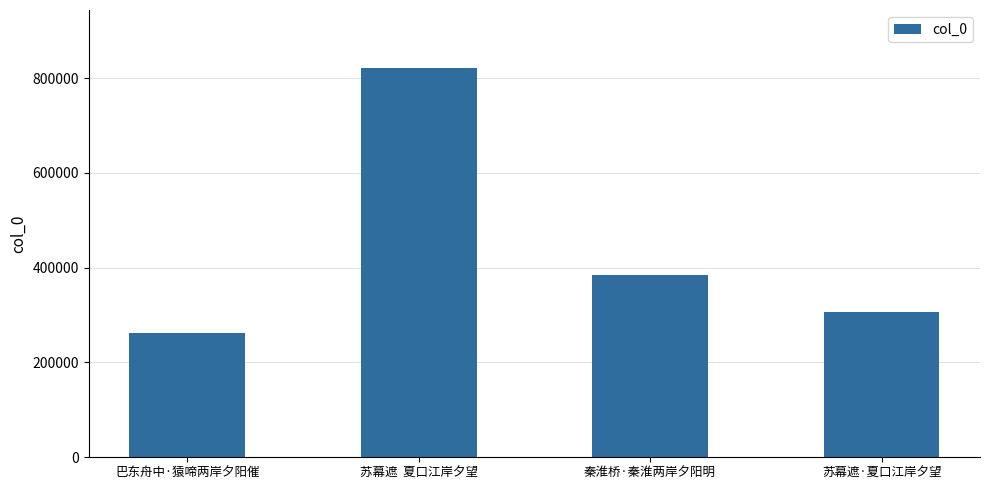

Reading left to right, extract all data points from this chart.

262751	820377	384316	306974